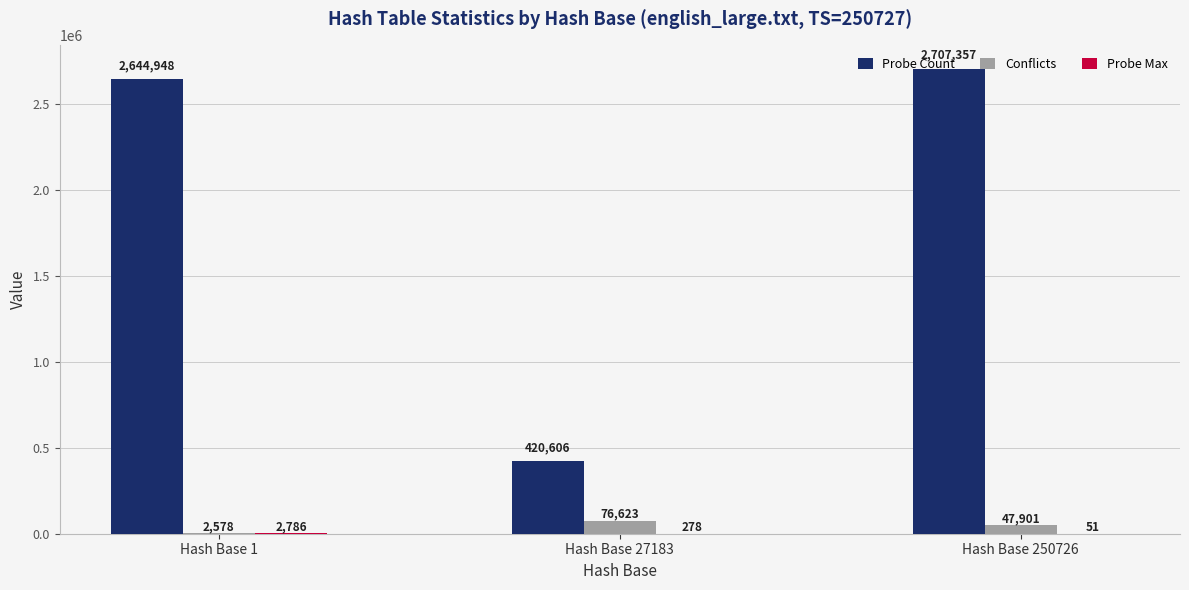

Is it true that Probe Count equals 3868333 at Hash Base 250726?

False